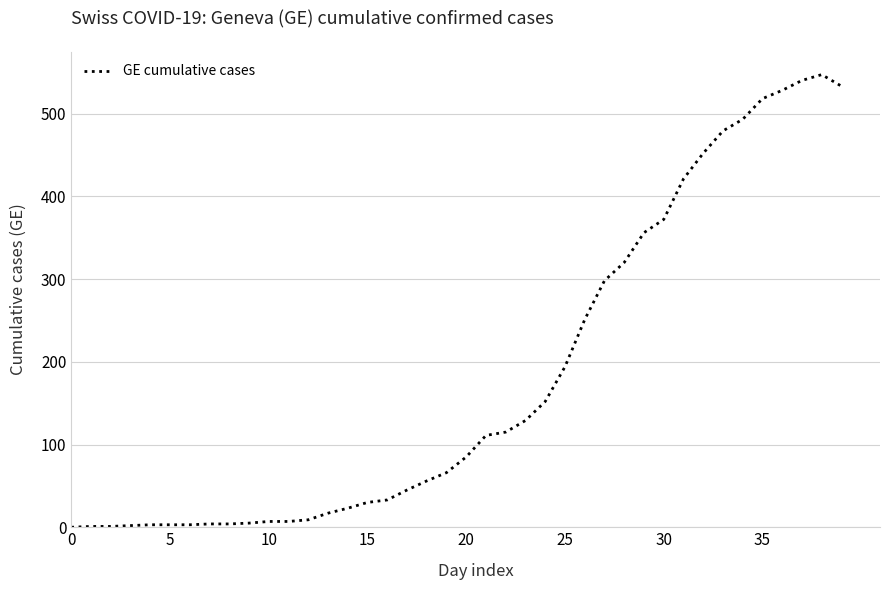

What is the difference between the maximum and minimum values?

547